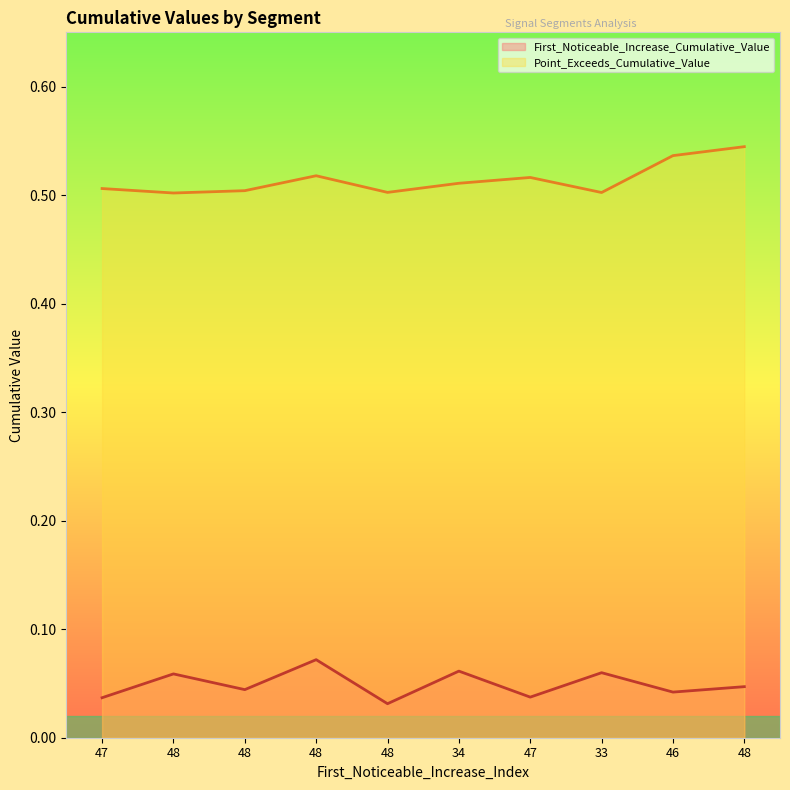

What is the label of the 5th point from the left?

48